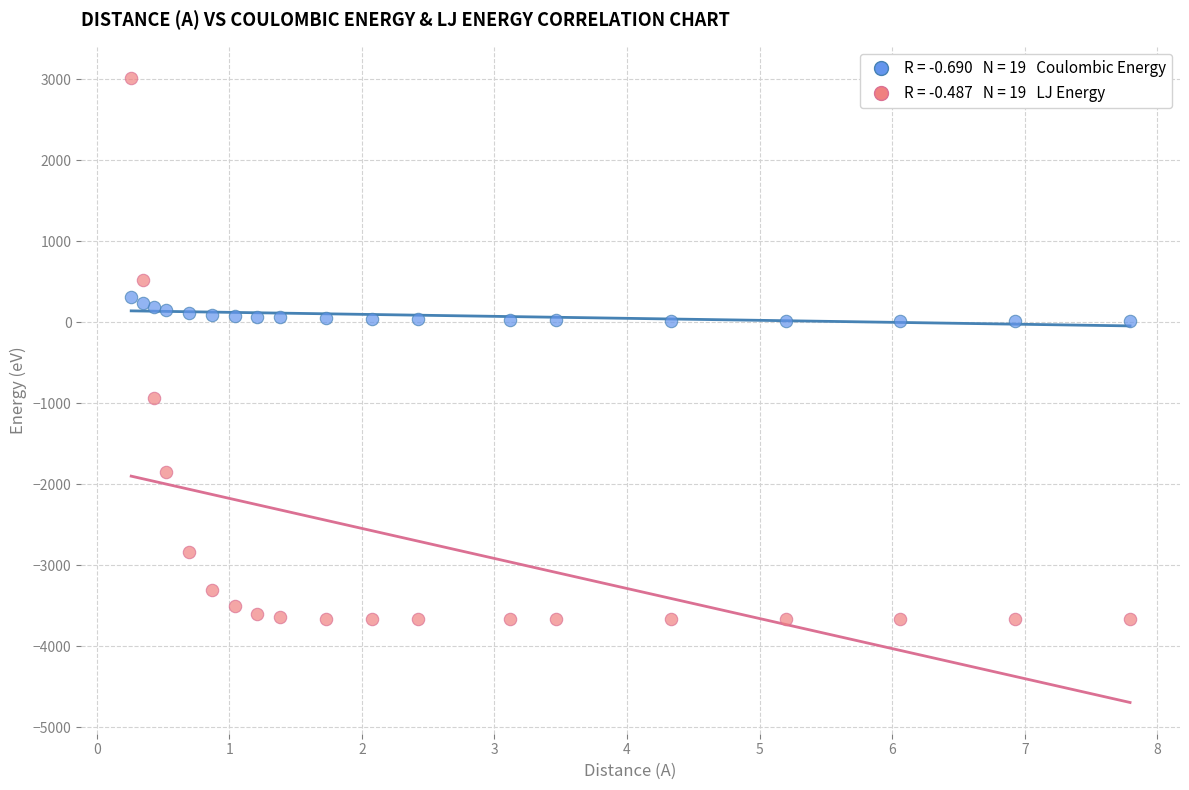

Across all data points, what is the range of Y values (max minus min)?

6684.2